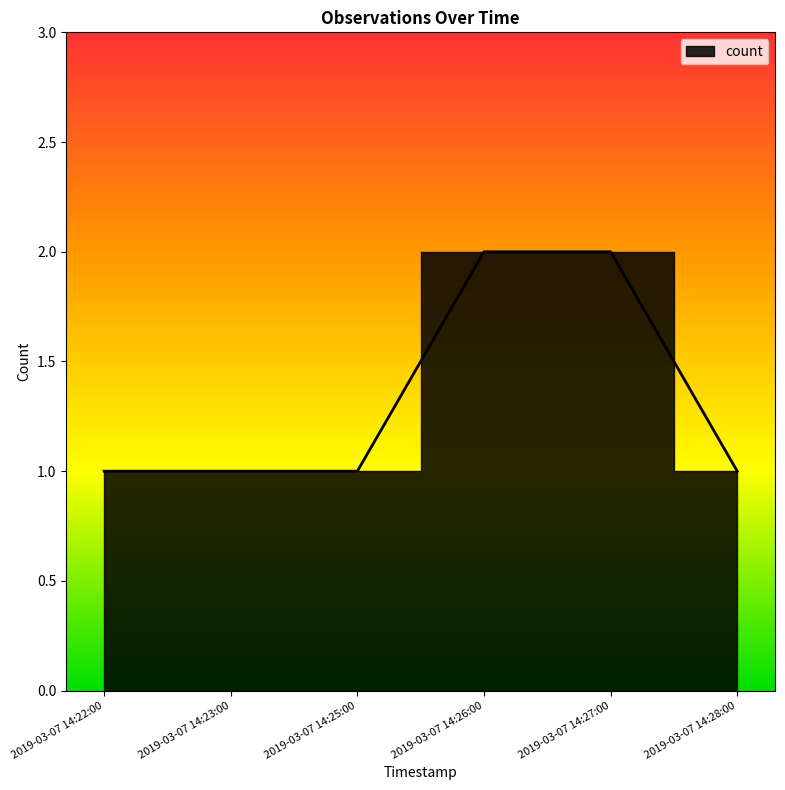

The value at 2019-03-07 14:23:00 is 1. True or false?

True